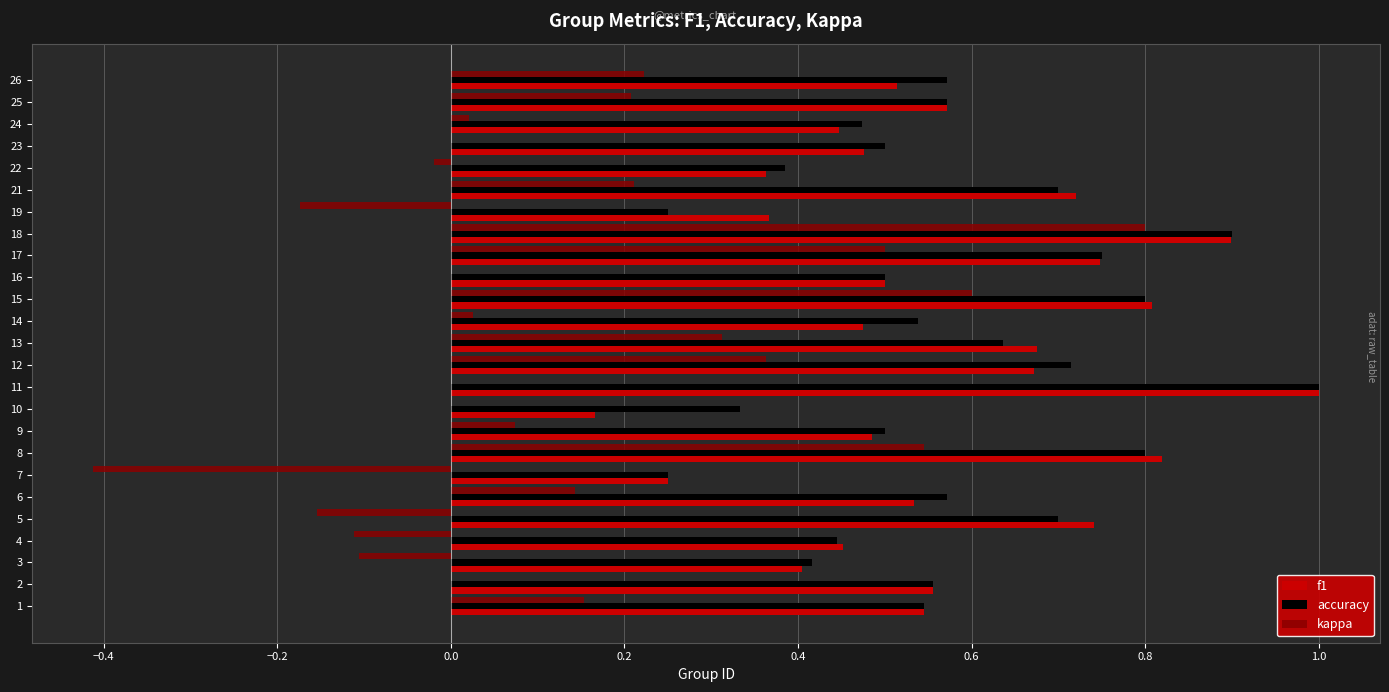

Which category has the highest value across all series?

11